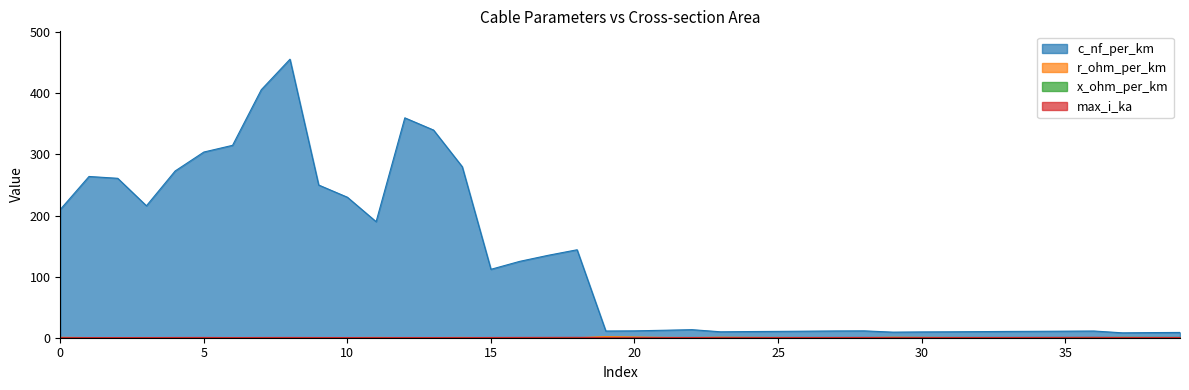

Which series has the largest range (max minus min)?

c_nf_per_km